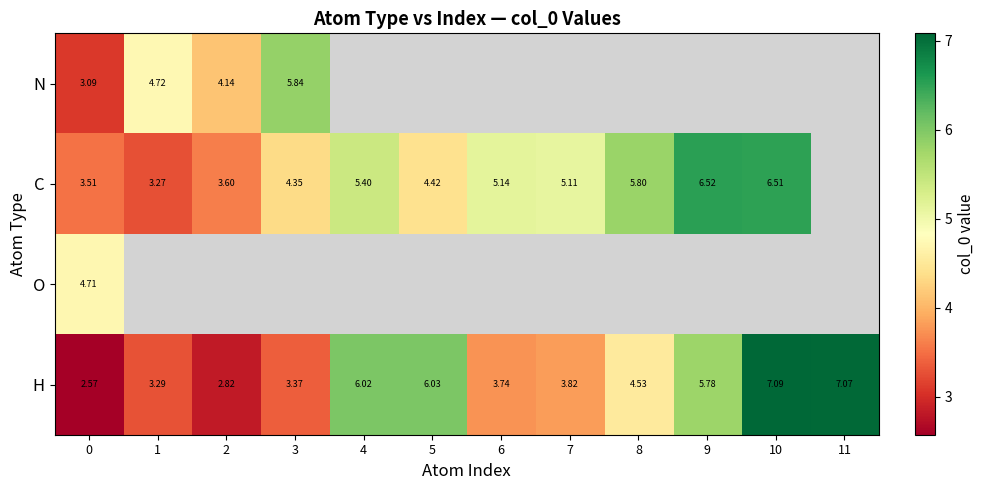

Rank the series at 0 from highest to lowest value.

O, C, N, H